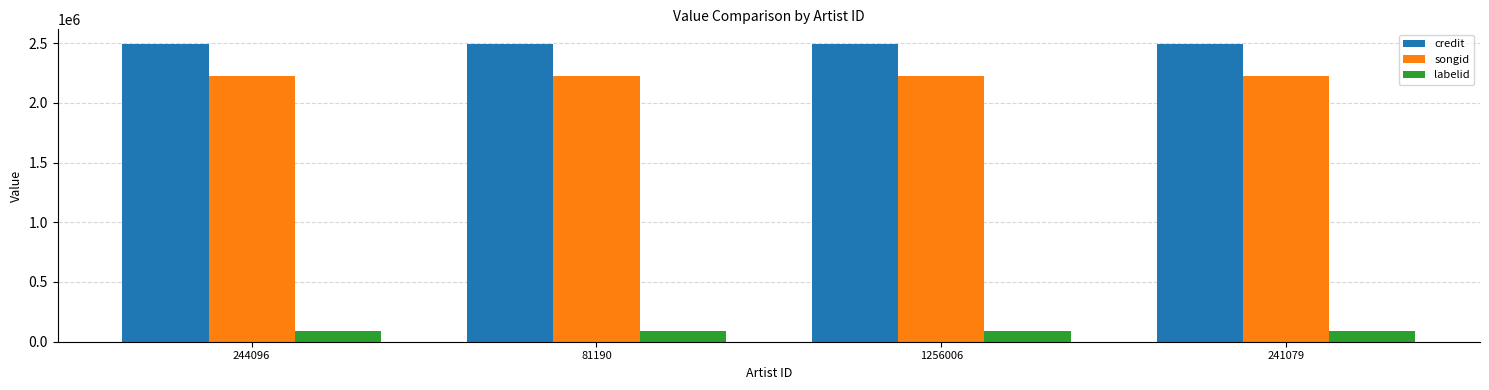

True or false: songid has a value of 3522850 at 241079.

False